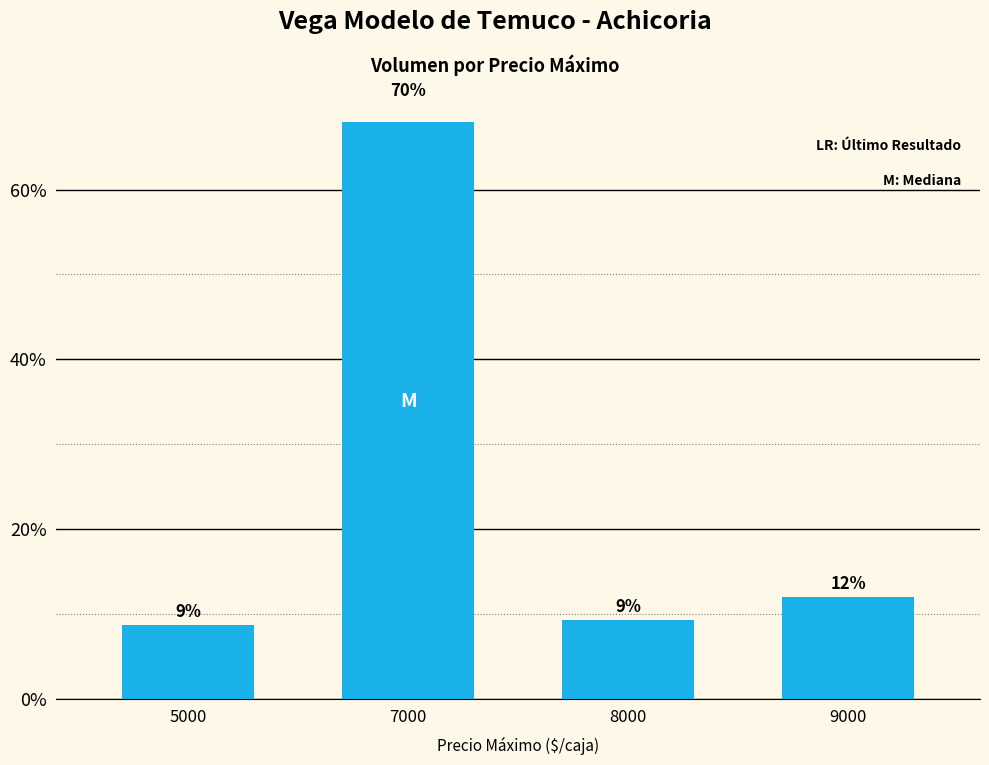

List the labels in order of value, largest first.

7000, 9000, 8000, 5000